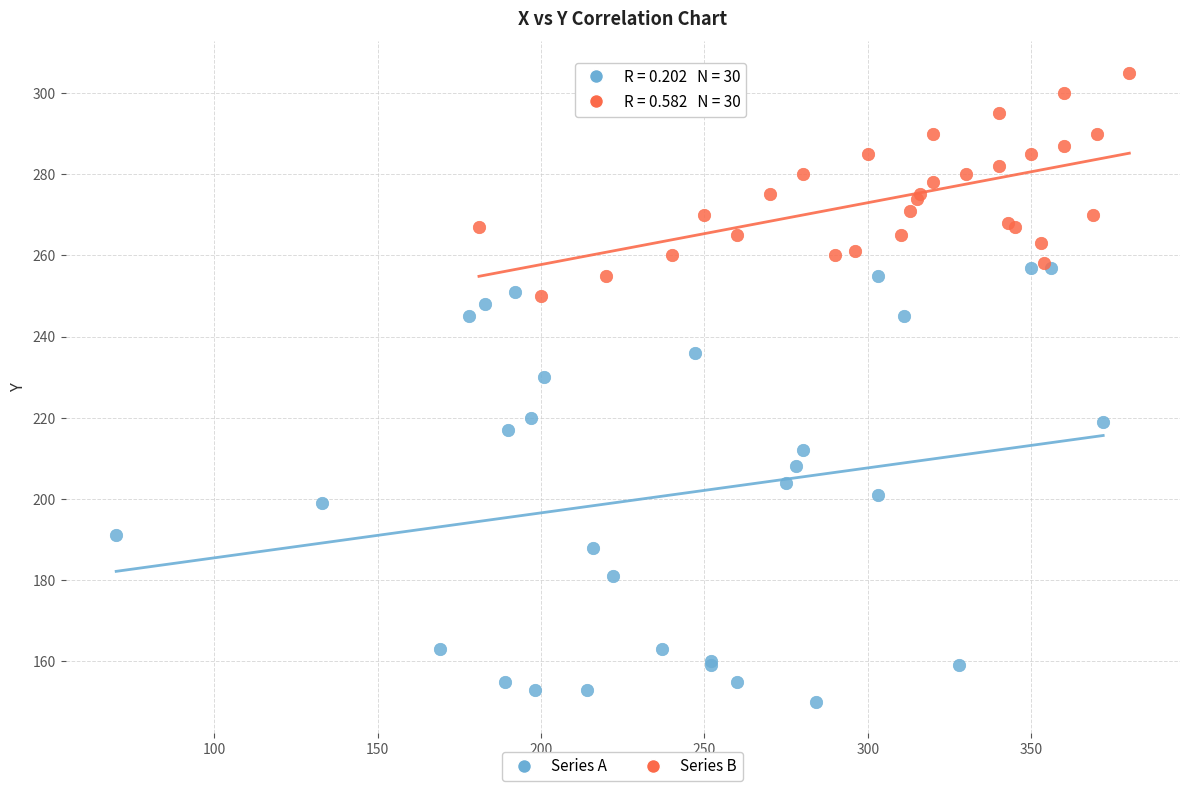

Which series has the widest spread of Y values?

Series A